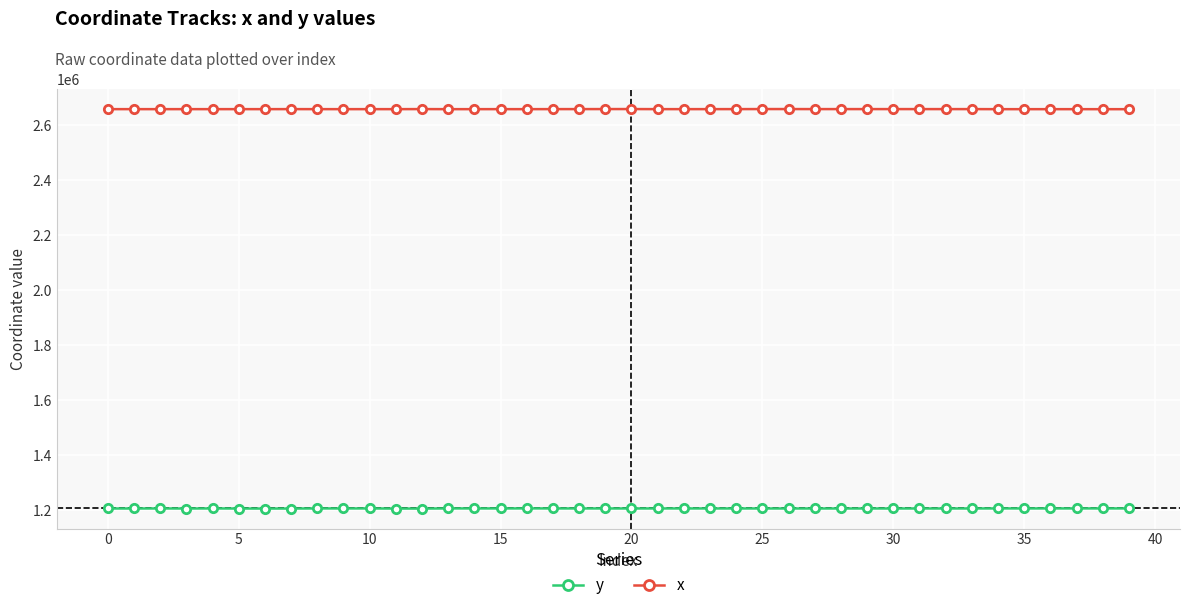

List the series in order of their peak value, lowest first.

y, x